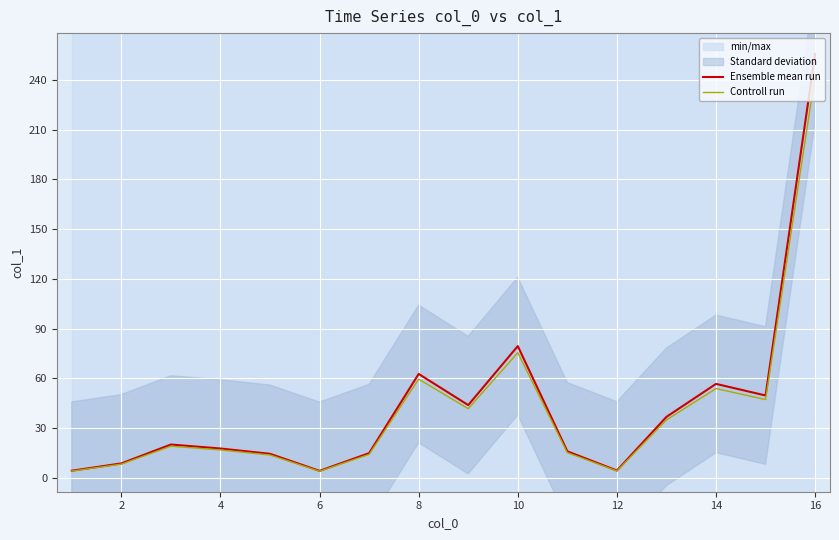

The Controll run series shows 59.5 at 8. True or false?

True